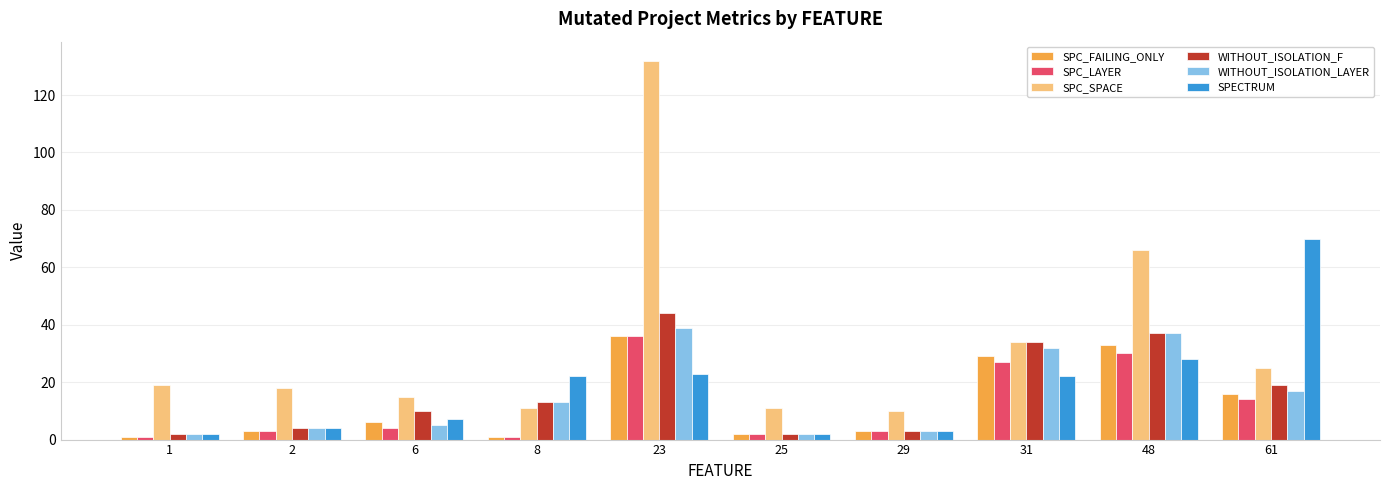

What is the difference between the maximum and second lowest values in the SPC_LAYER series?

35